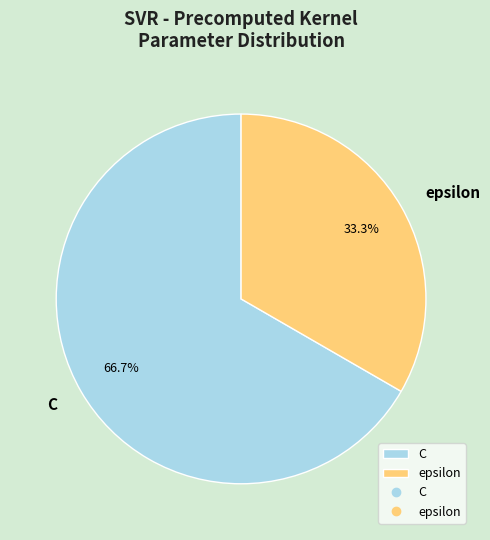

Rank the categories by value from highest to lowest.

C, epsilon